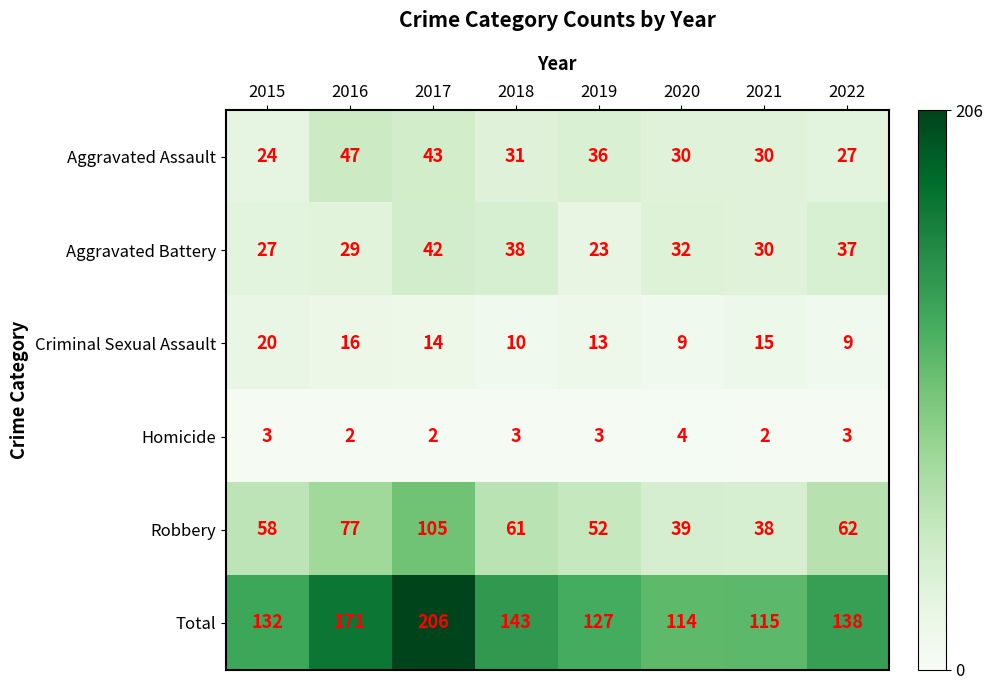

Which series has the largest total across all categories?

Total